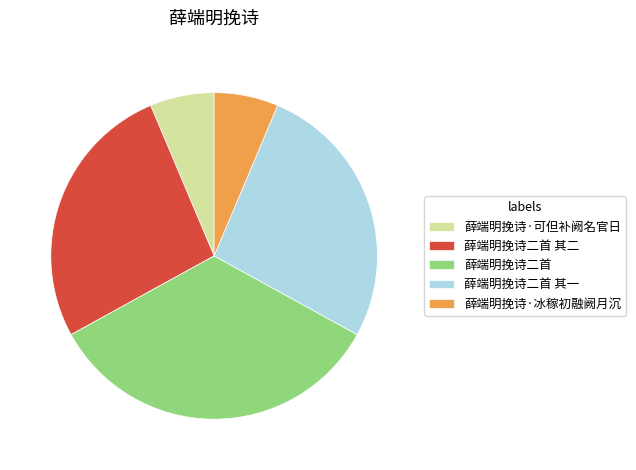

Does 薛端明挽诗·可但补阙名官日 account for over 50% of the chart?

No